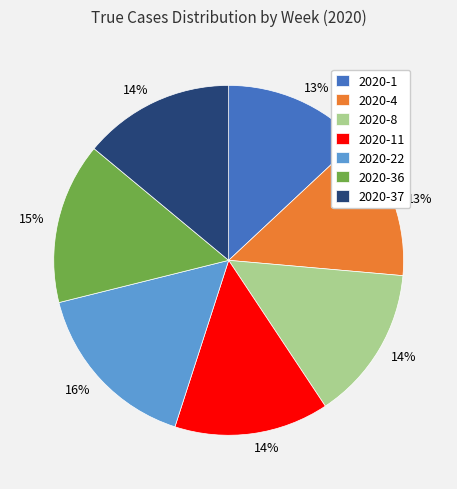

To the nearest percent, what is the average slice percentage?

14%